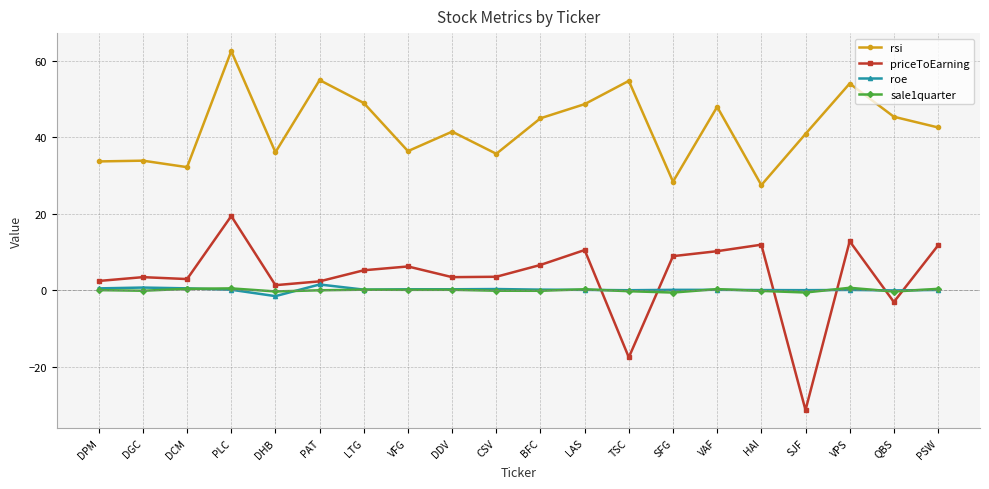

What is the sum of the sale1quarter values at SFG and PLC?

-0.2